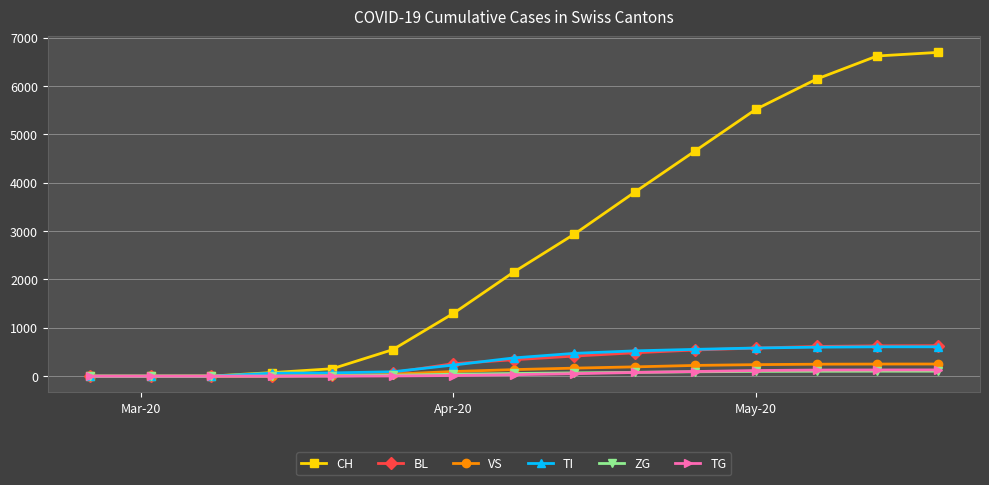

Does the chart have visible grid lines?

Yes